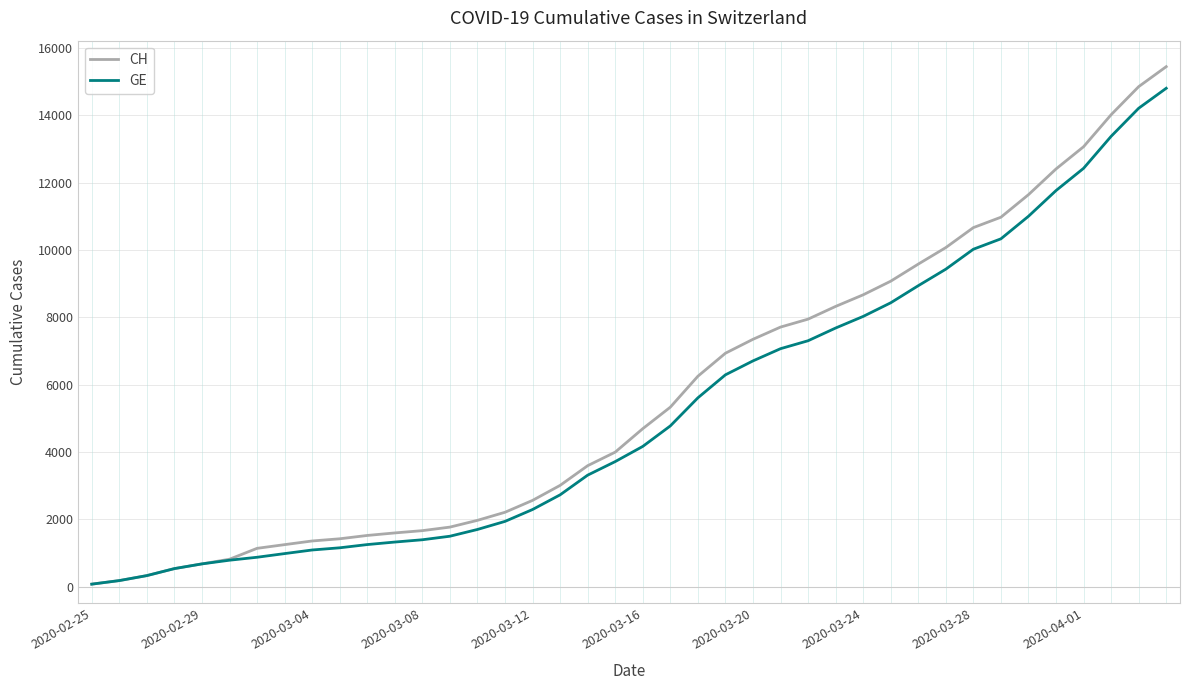

What is the difference between the maximum and minimum values in the GE series?

14736